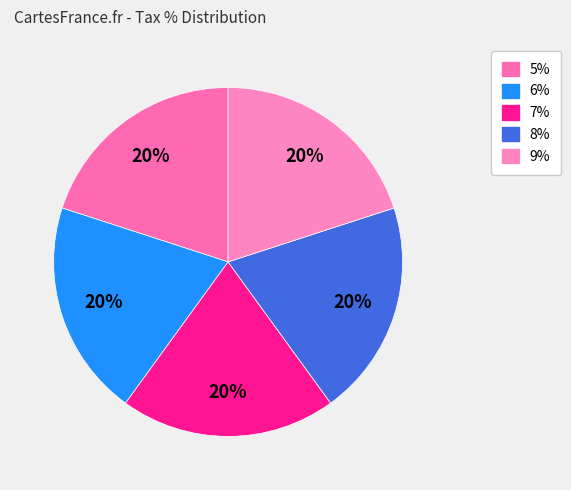

How many segments does this pie chart have?

5